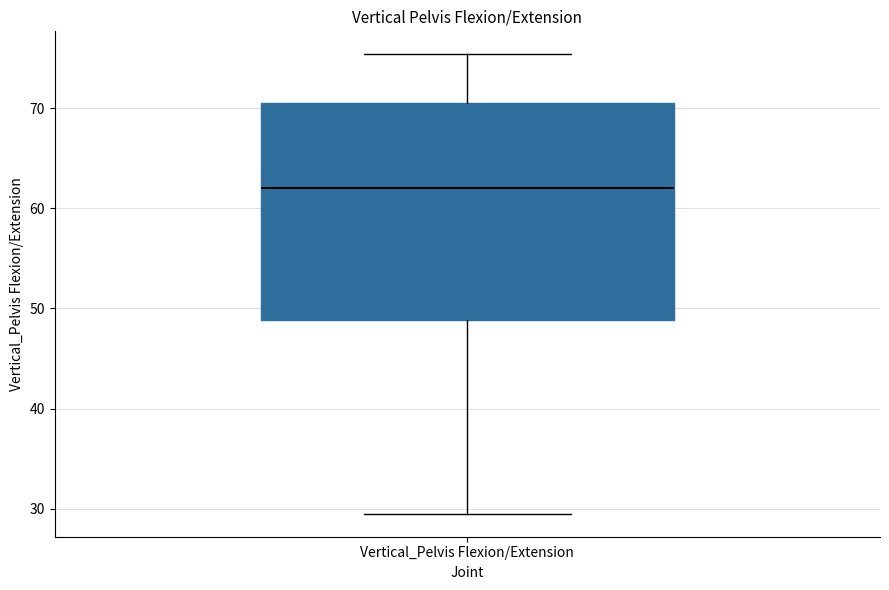

Transcribe this box plot: give where the median line is, the range the box spans, and where the two whiskers end, as read against the y-axis. The values are not printed on the chart, so give them approximately, as read against the axis.

median 62, box 49 to 71, whiskers 29 to 75